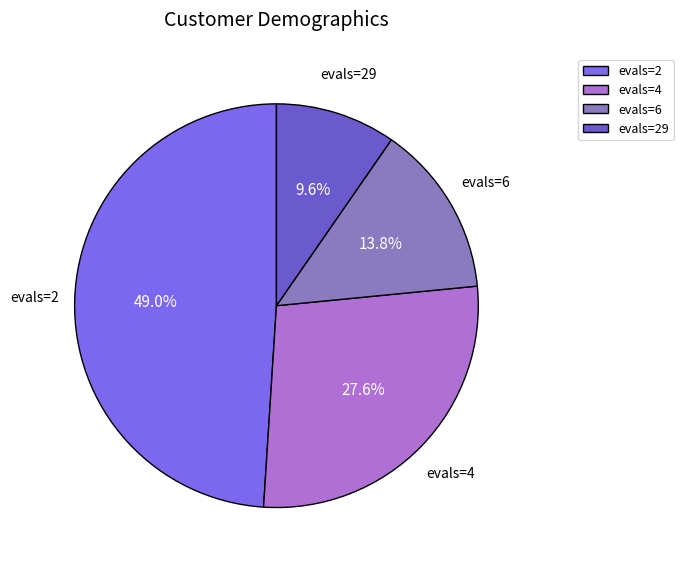

What is the total percentage of evals=2 and evals=6?

62.8%